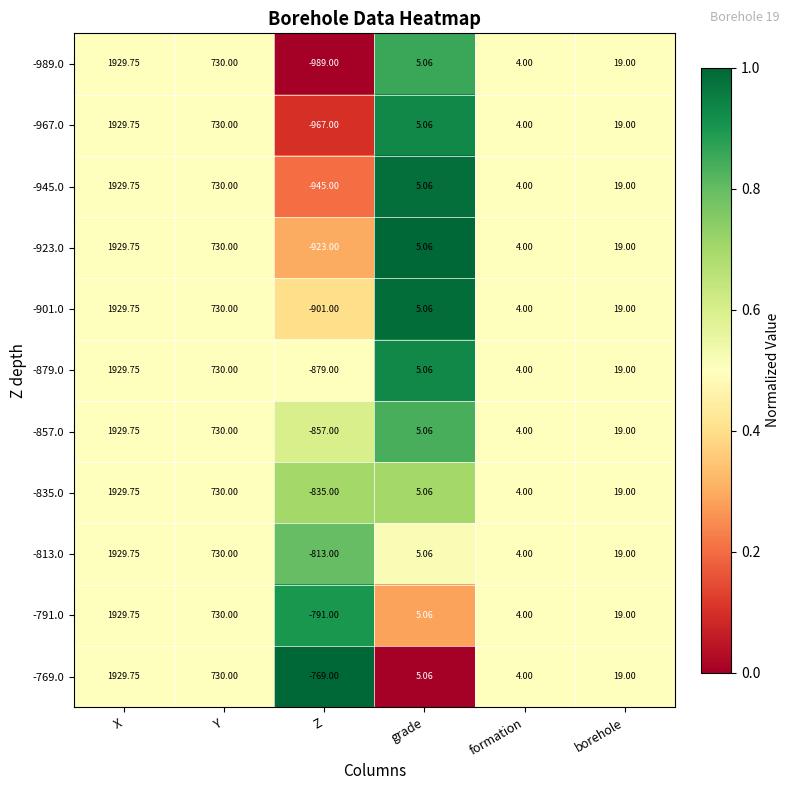

What is the total value across all series at borehole?

209.0